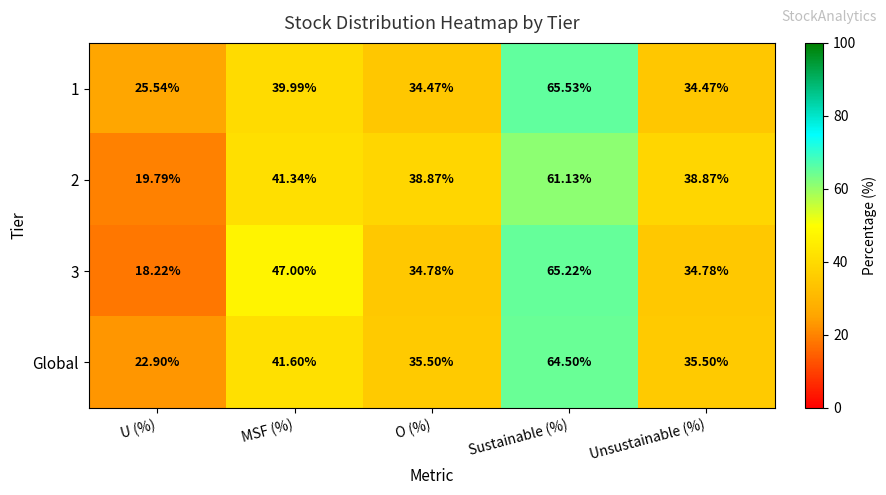

Where does the 1 series first go above 34?

MSF (%)